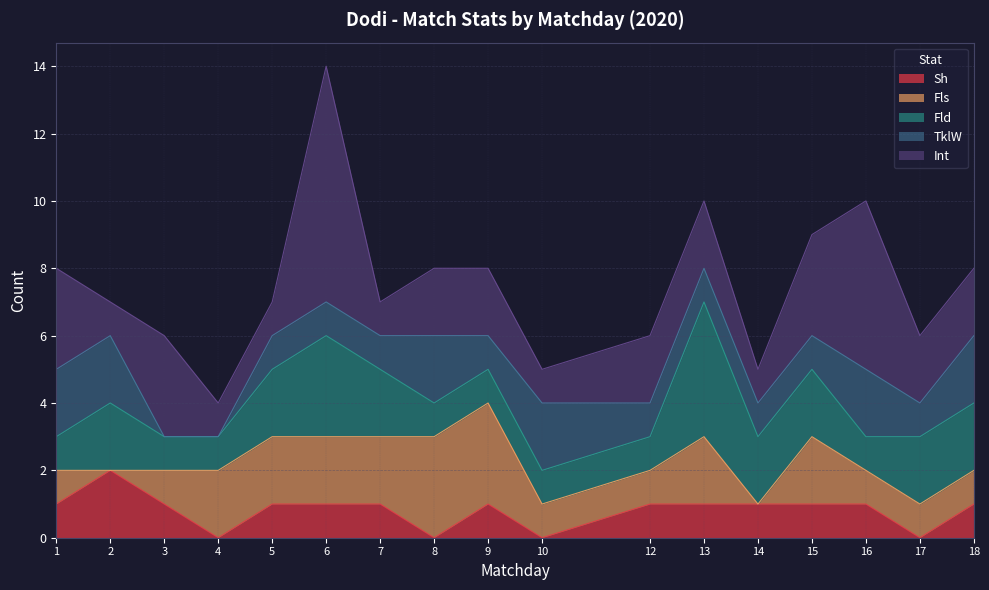

The Sh series shows 2 at 14. True or false?

False